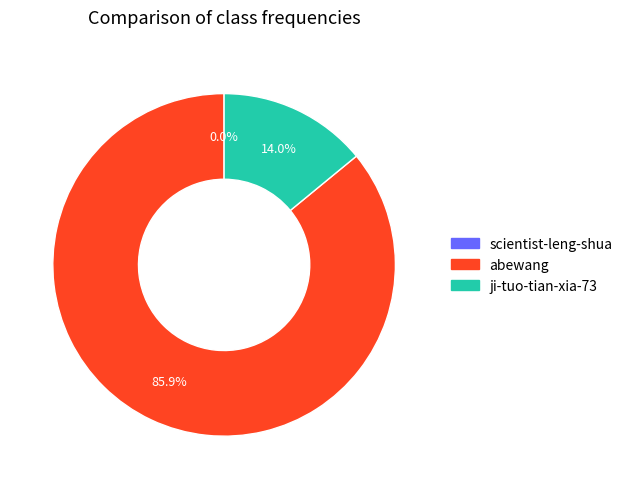

Which slice is the largest?

abewang